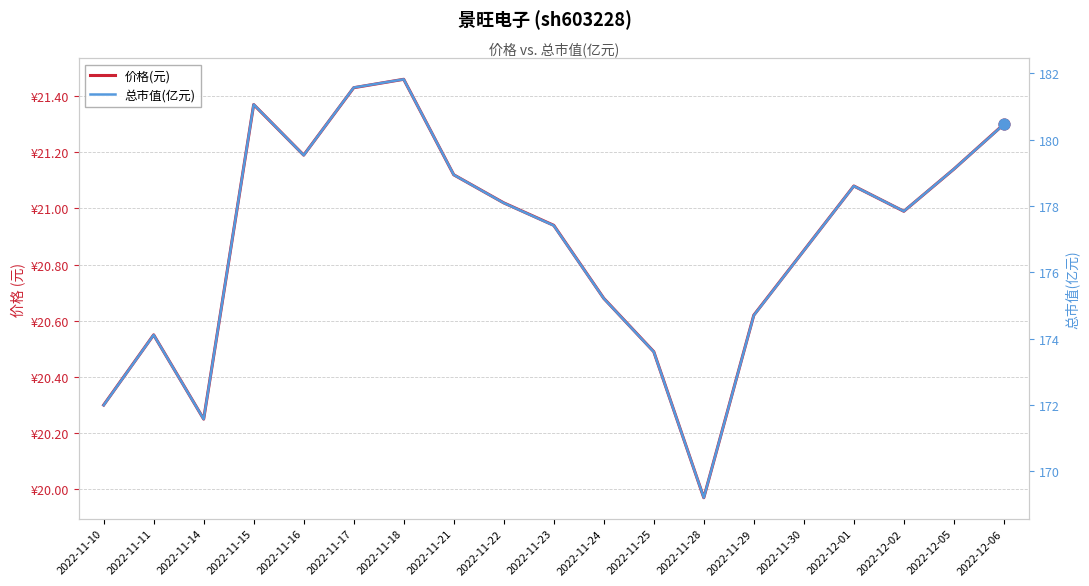

Which series has the largest total across all categories?

总市值(亿元)